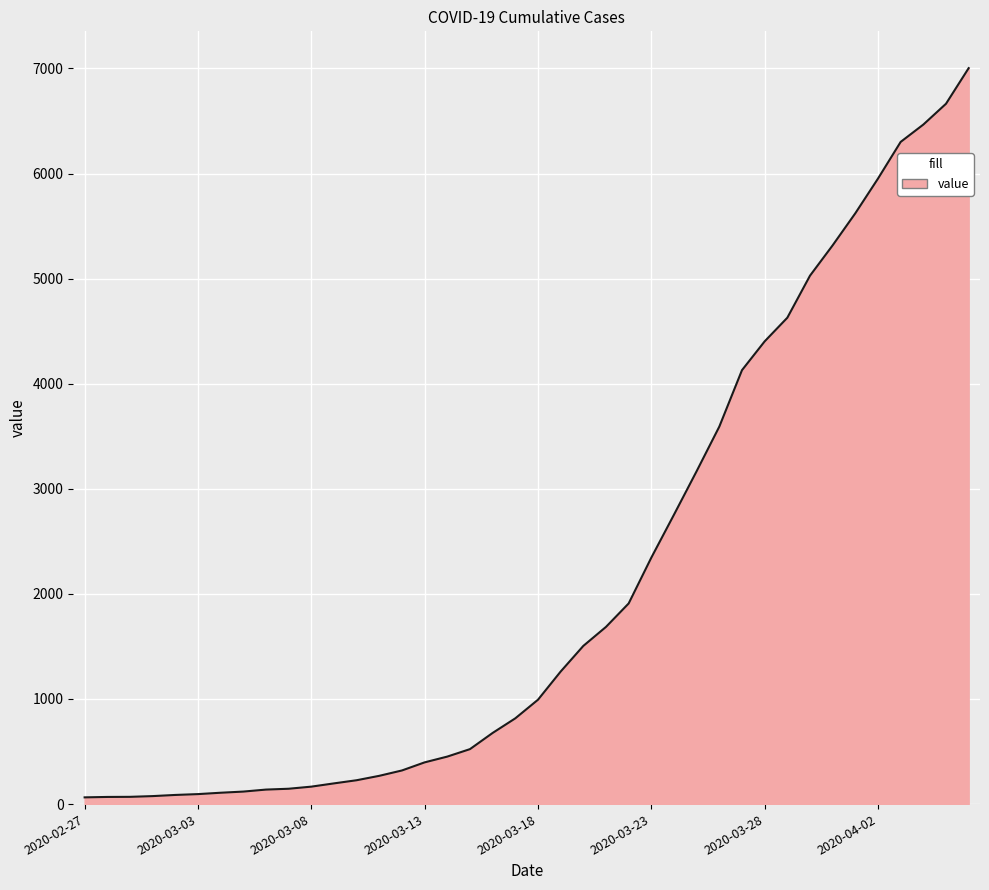

What is the sum of all values?

85740